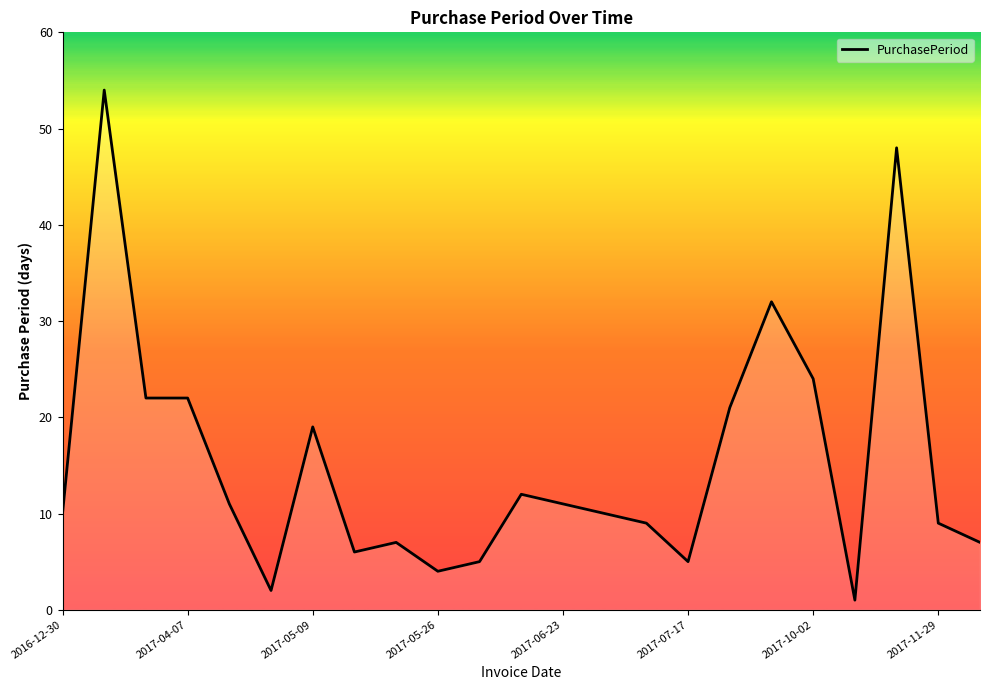

What is the maximum value shown in the chart?

54